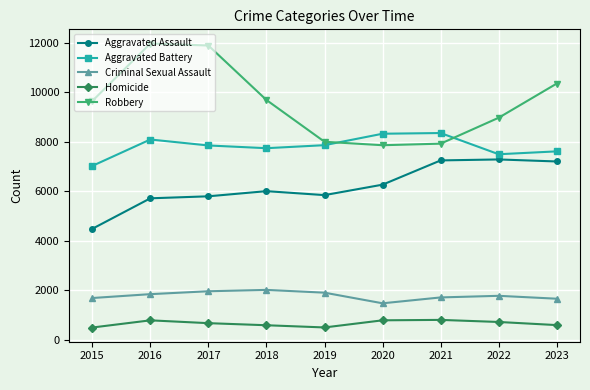

What is the maximum value shown in the chart?

11960